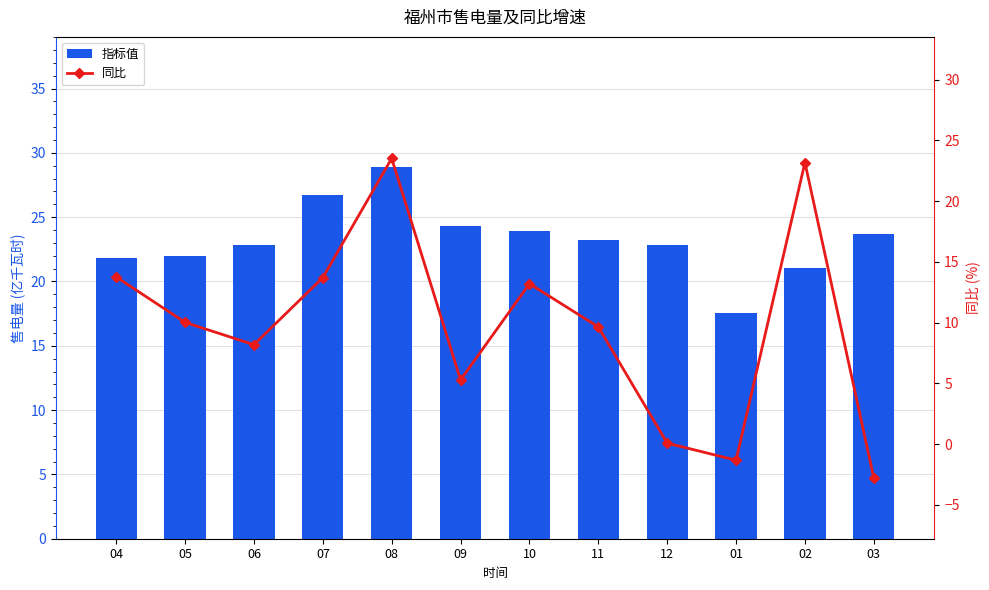

What is the difference between the maximum and minimum values in the 指标值 series?

11.4